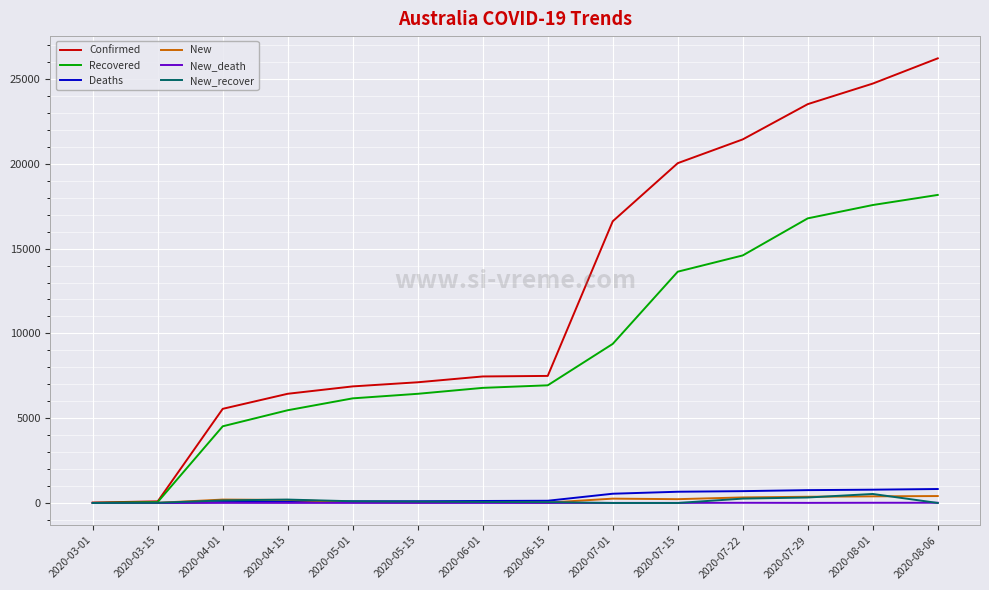

At how many categories does at least one series exceed 14123?

6